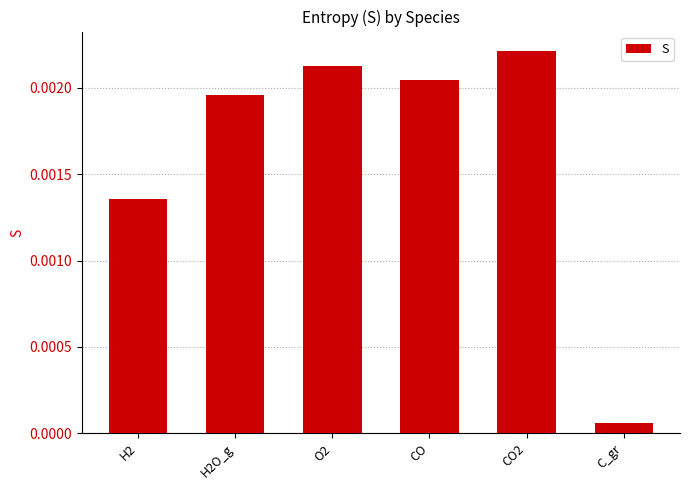

List the labels in order of value, largest first.

CO2, O2, CO, H2O_g, H2, C_gr